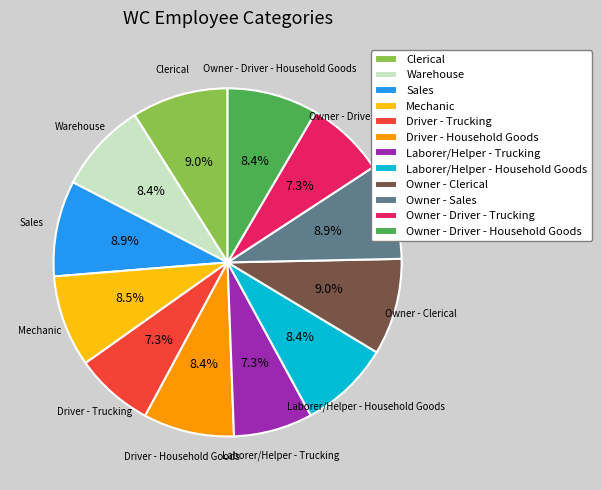

Between Clerical and Owner - Driver - Trucking, which is larger?

Clerical